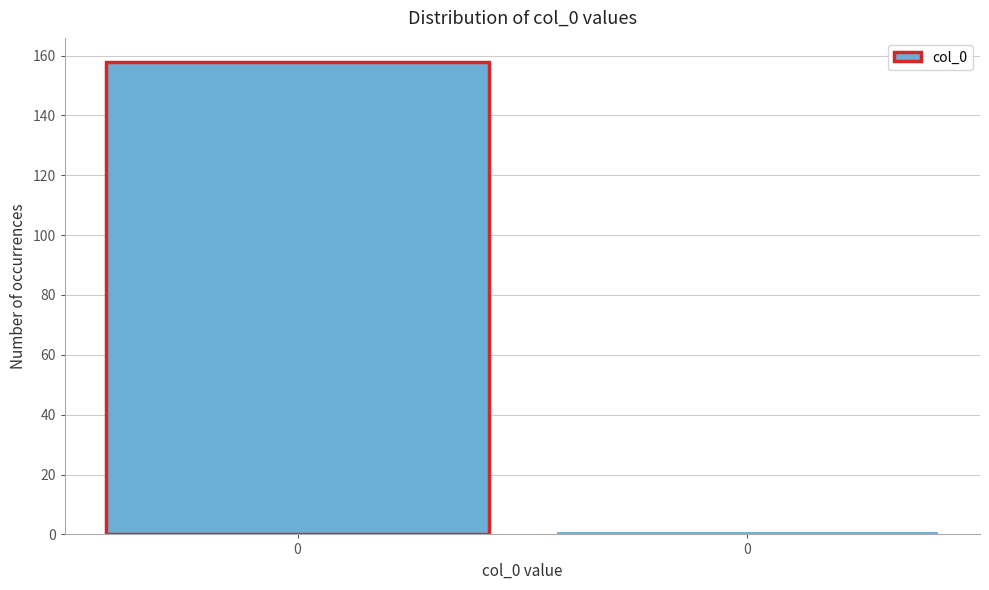

How many series are shown in this chart?

1